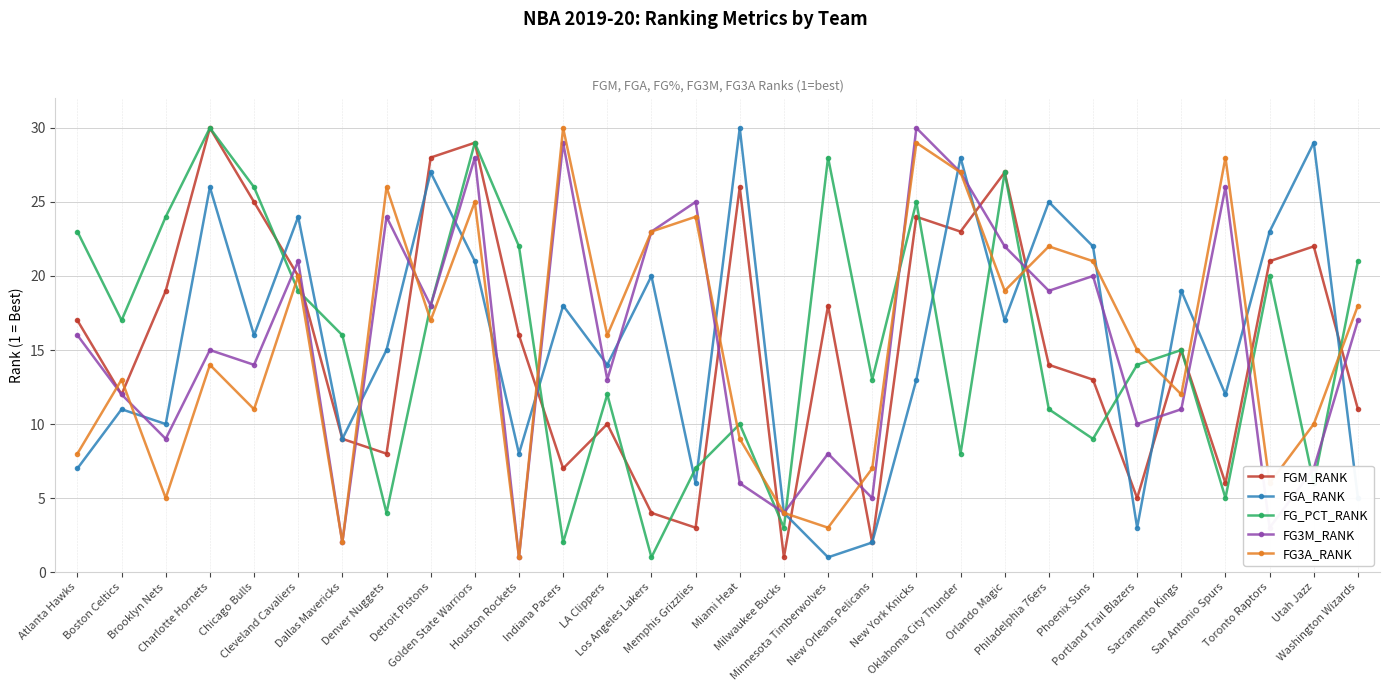

What is the minimum value for FGA_RANK?

1